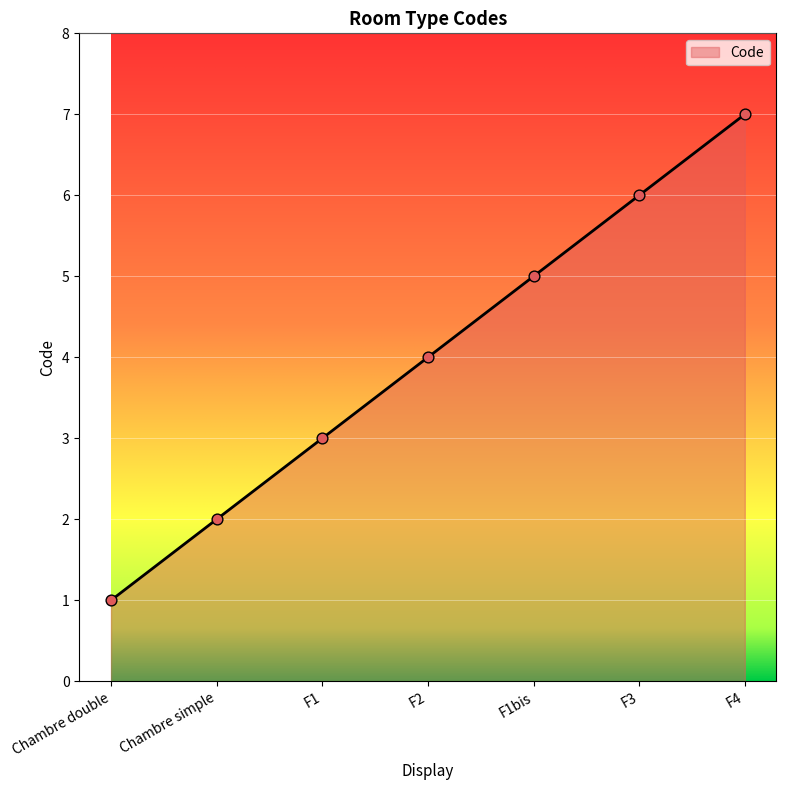

What is the change in value from Chambre double to Chambre simple?

+1